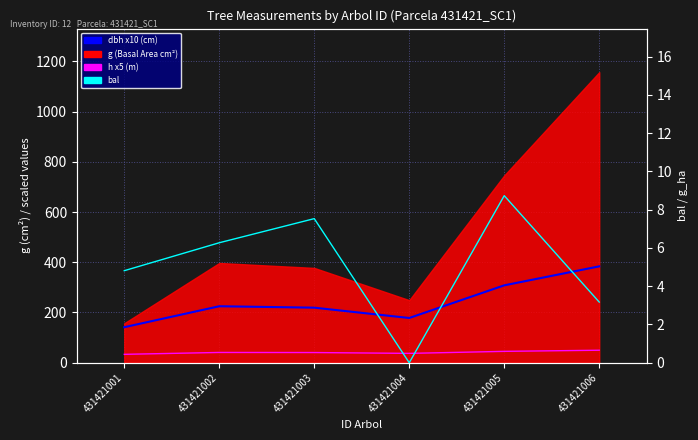

True or false: bal has a value of 1.0 at 431421006.

False